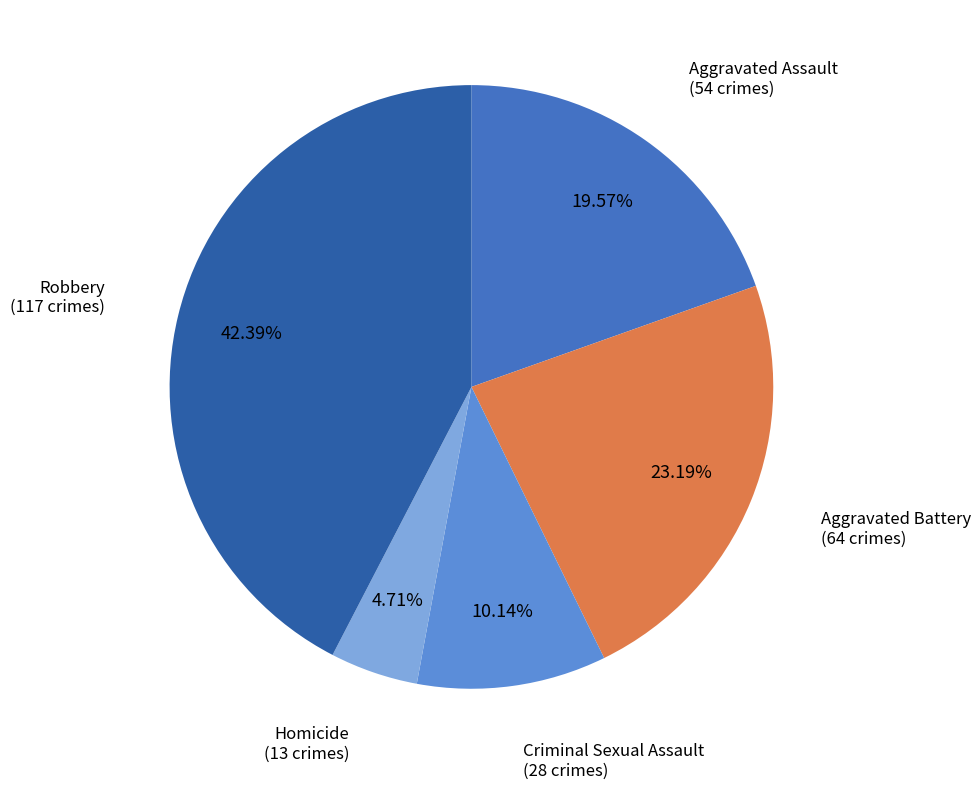

Does any single category account for the majority?

No